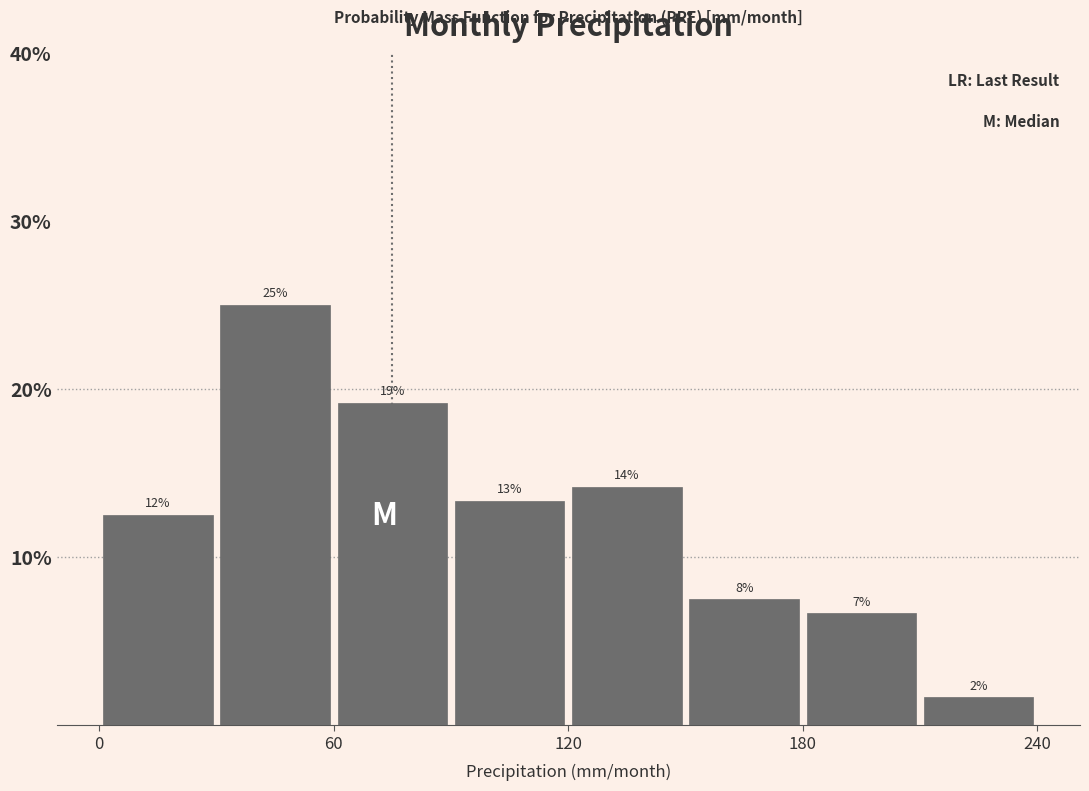

Read against the x-axis, roughly where is the centre of the tallest bar?

50